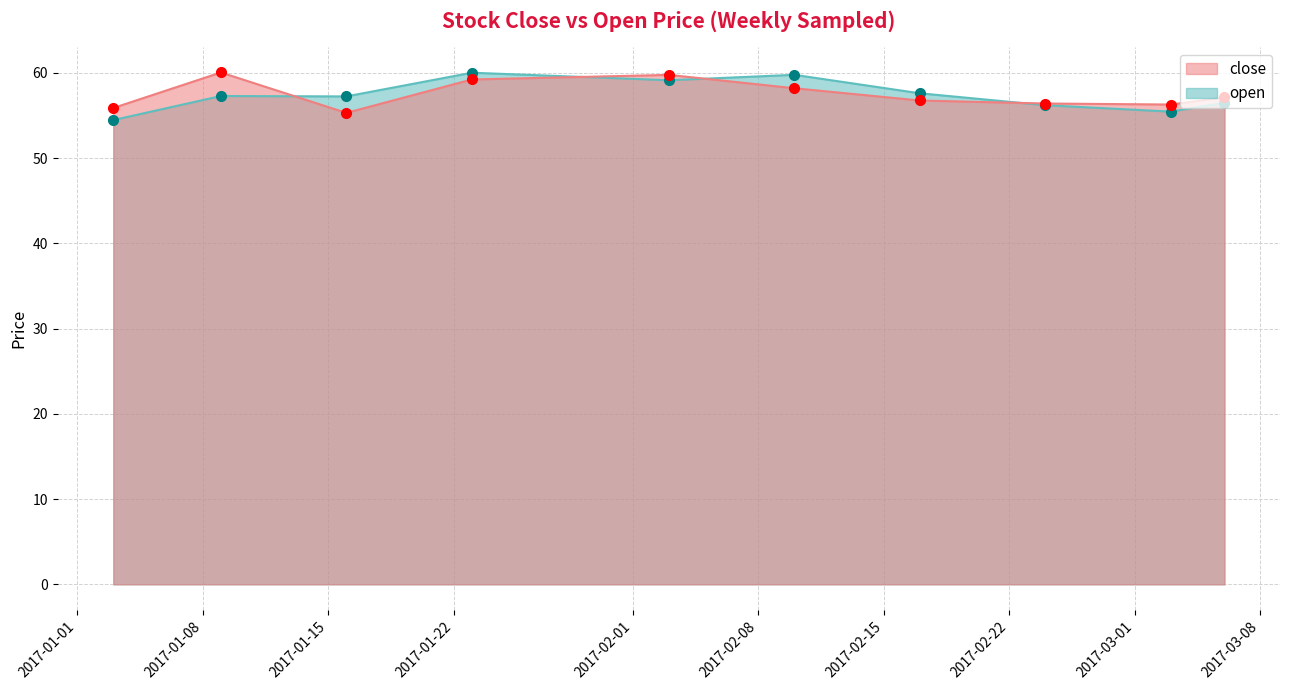

True or false: open has more than 1 interior local peaks.

True